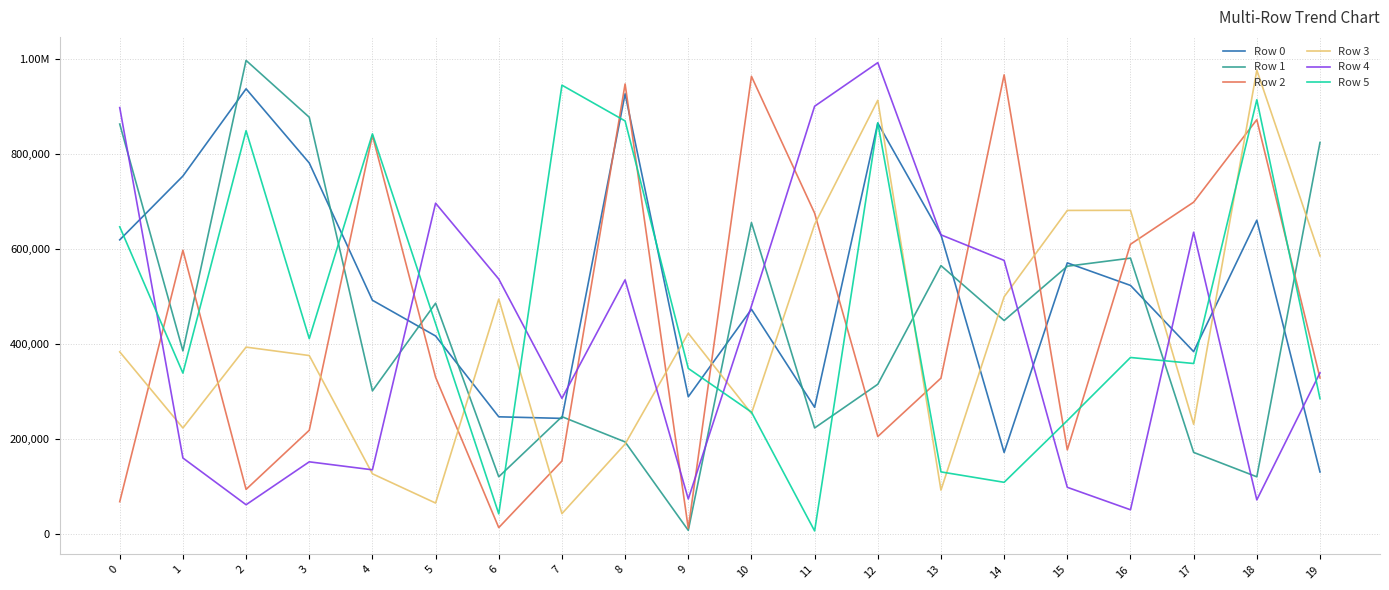

At which category does Row 5 reach its first local valley?

1